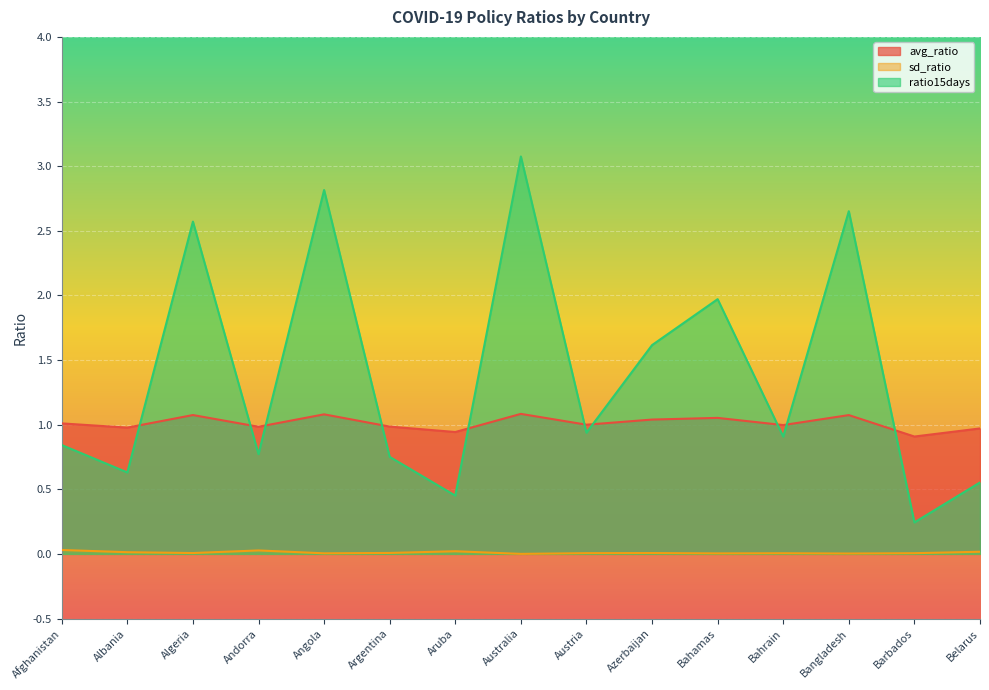

At which category does the chart reach its peak across all series?

Australia